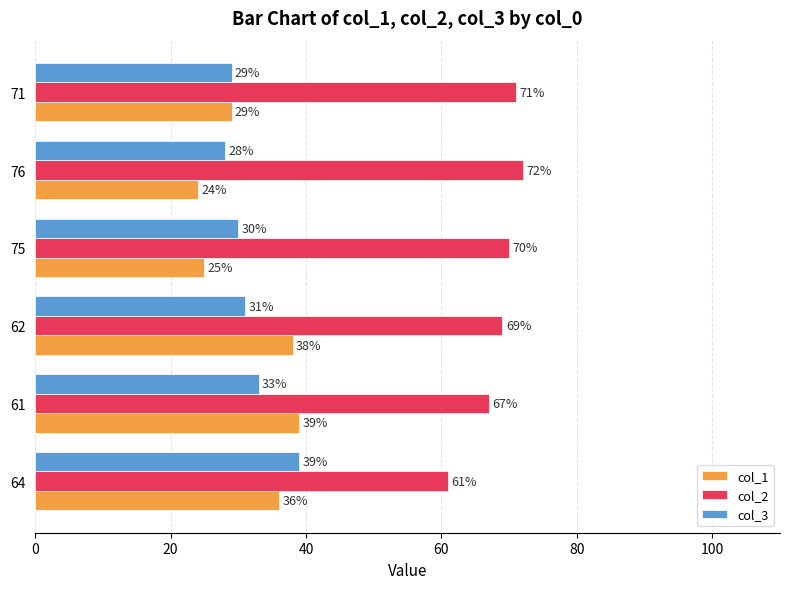

What is the spread (max minus min) of values at 61?

34